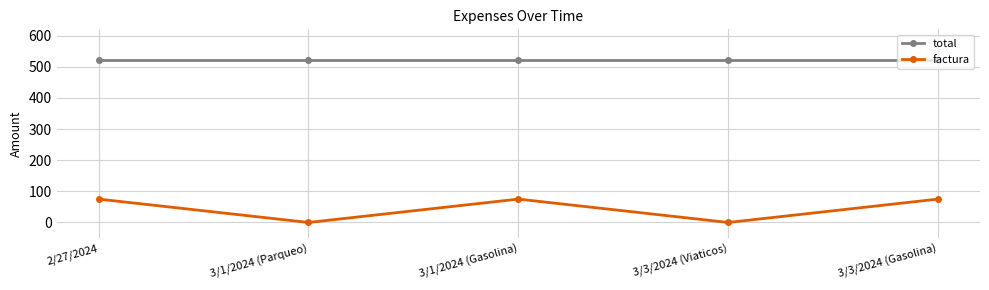

What are all the series names shown in the legend?

total, factura